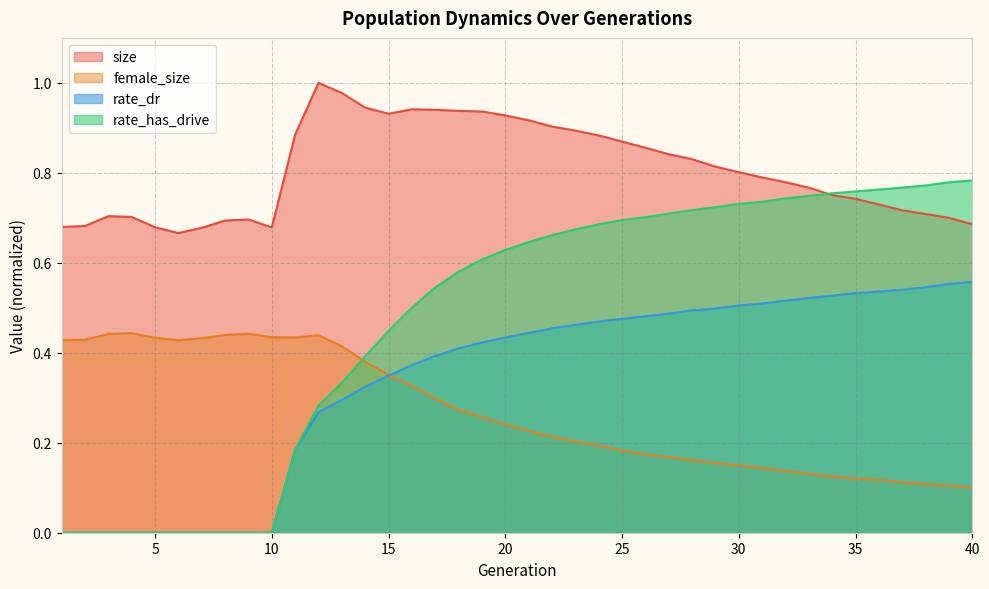

True or false: female_size has more than 1 interior local peaks.

True